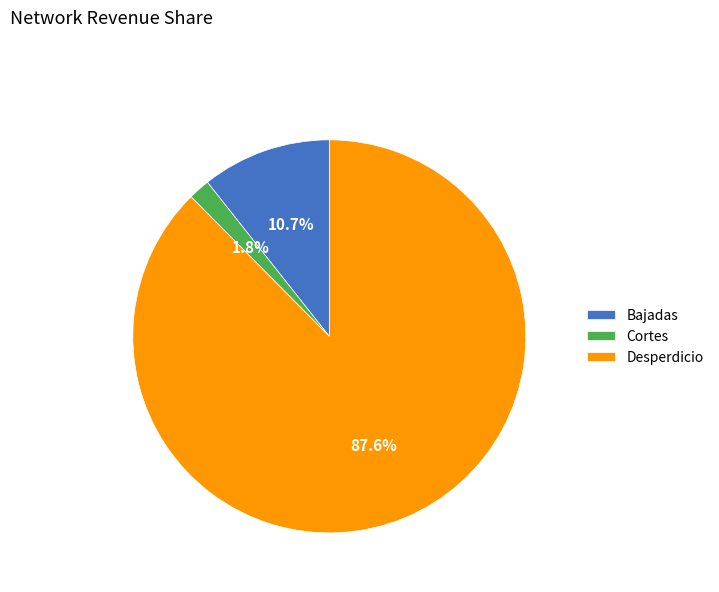

What percentage is the Desperdicio slice, to the nearest percent?

88%